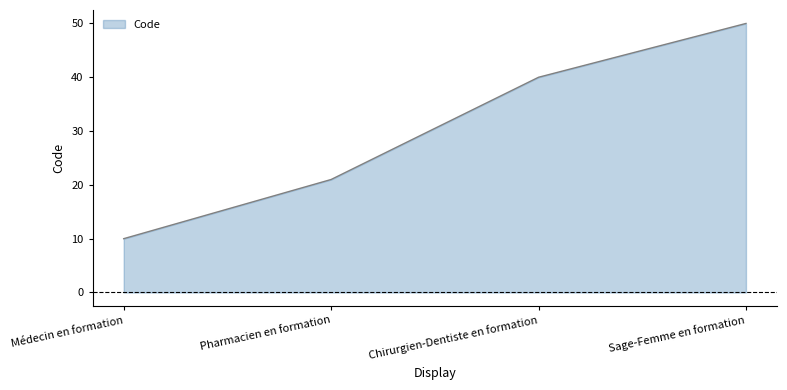

Does the chart display data point markers on the line(s)?

No